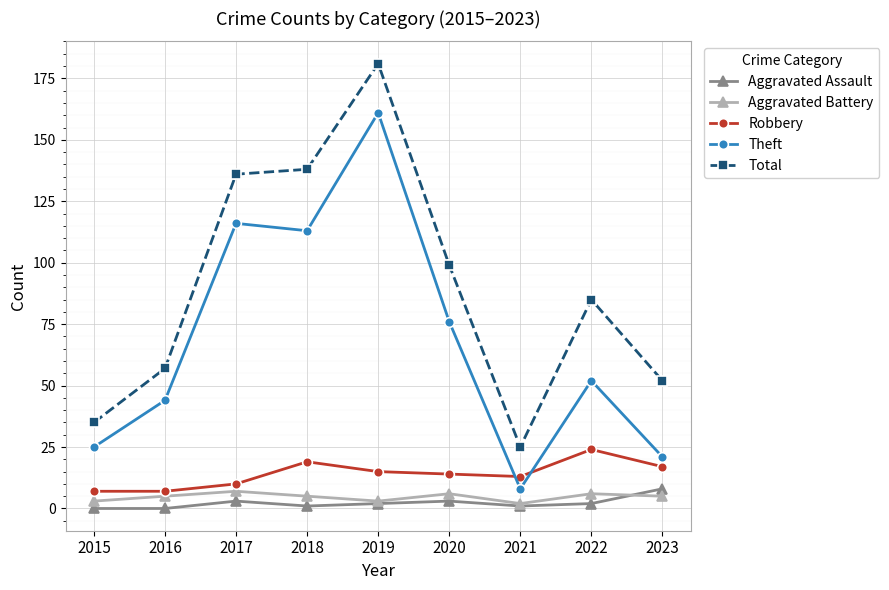

What is the difference between the Aggravated Assault values at 2021 and 2017?

2